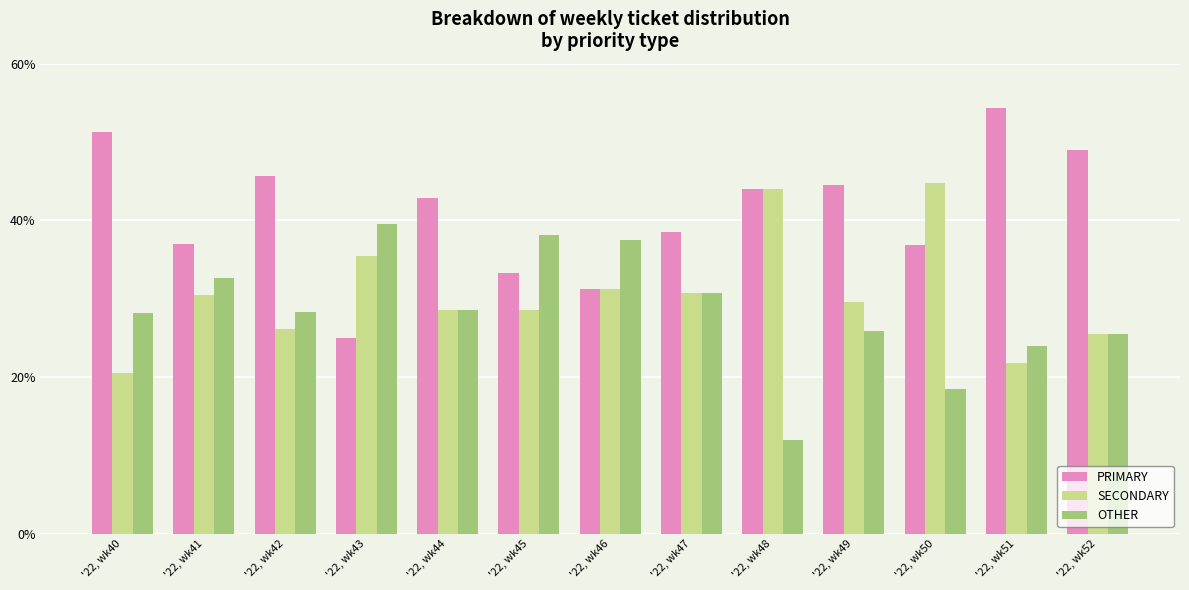

What are all the series names shown in the legend?

PRIMARY, SECONDARY, OTHER